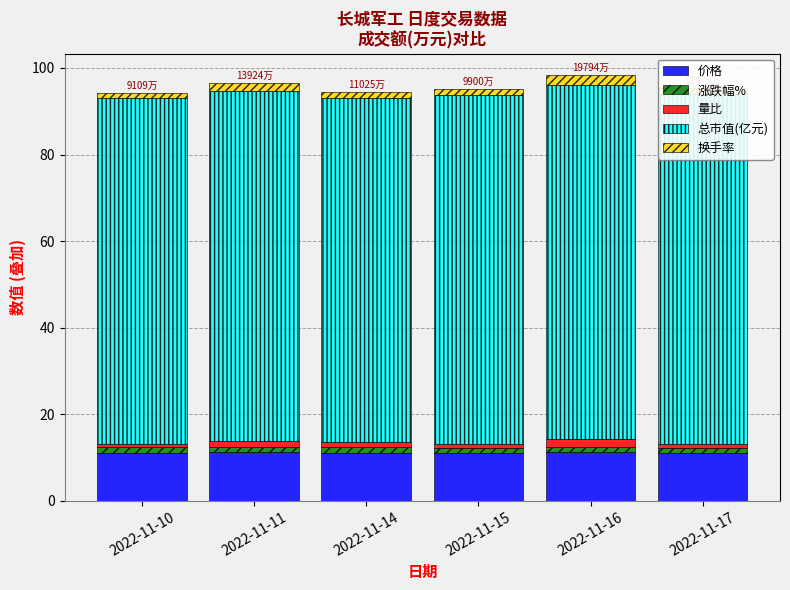

What is the highest value of the 价格 series?

11.3